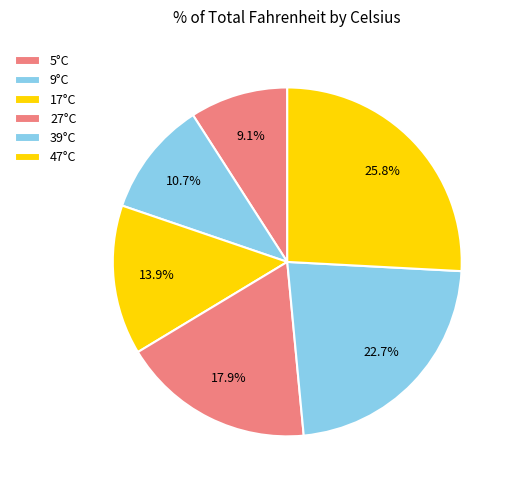

What is the largest slice in the pie chart?

47°C